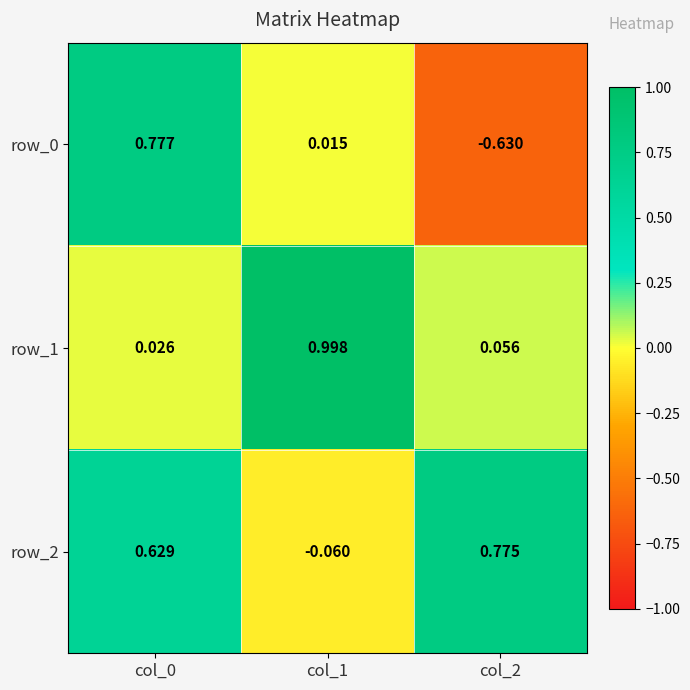

Is the value of row_1 at col_0 greater than the value of row_0 at col_0?

No